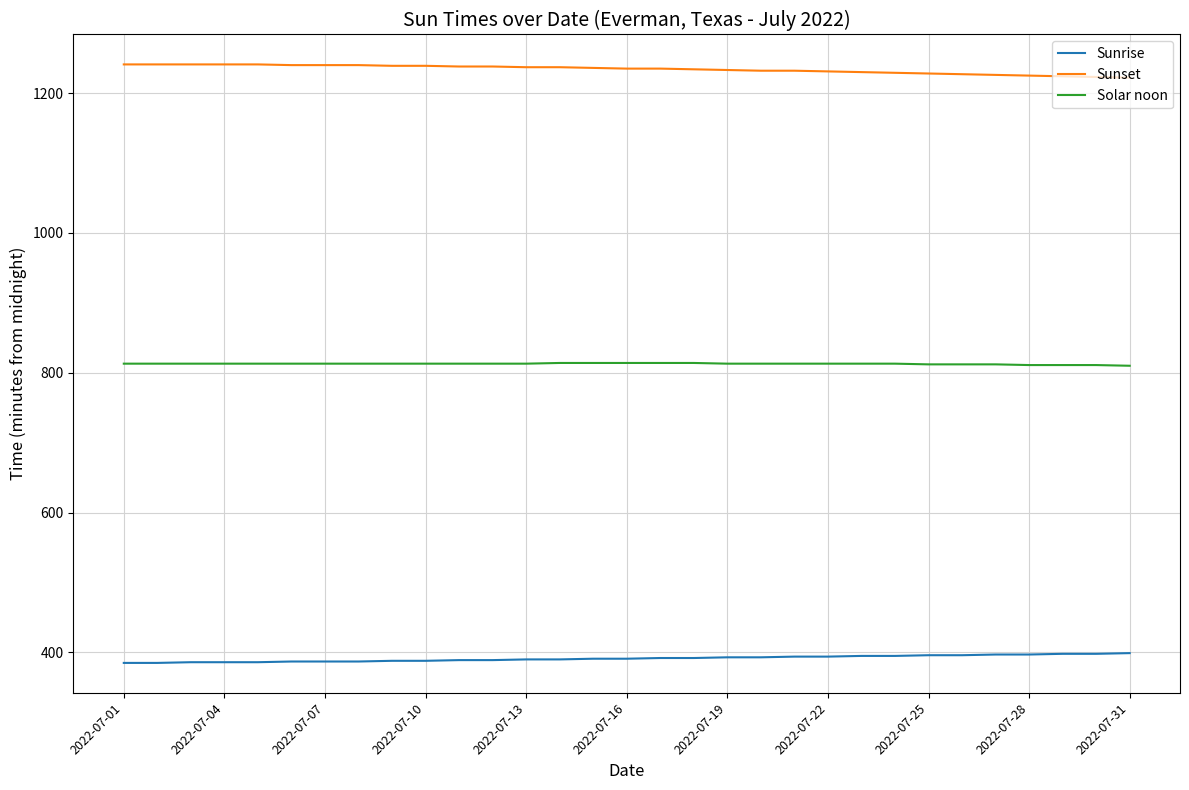

Which series has the largest total across all categories?

Sunset